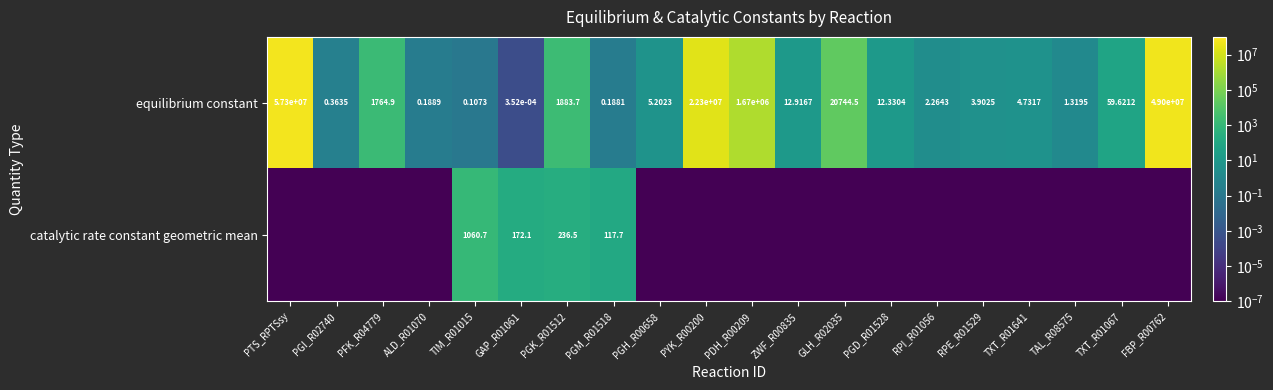

Is the value of catalytic rate constant geometric mean at GAP_R01061 greater than the value of equilibrium constant at ZWF_R00835?

Yes